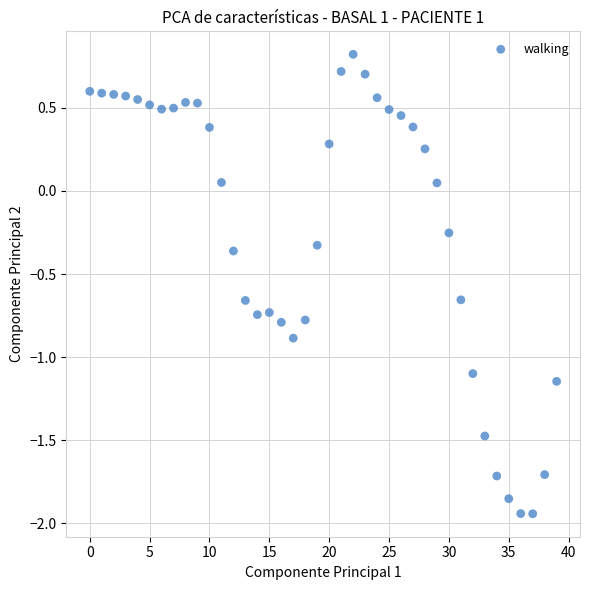

What is the range of Y values (max minus min)?

2.8